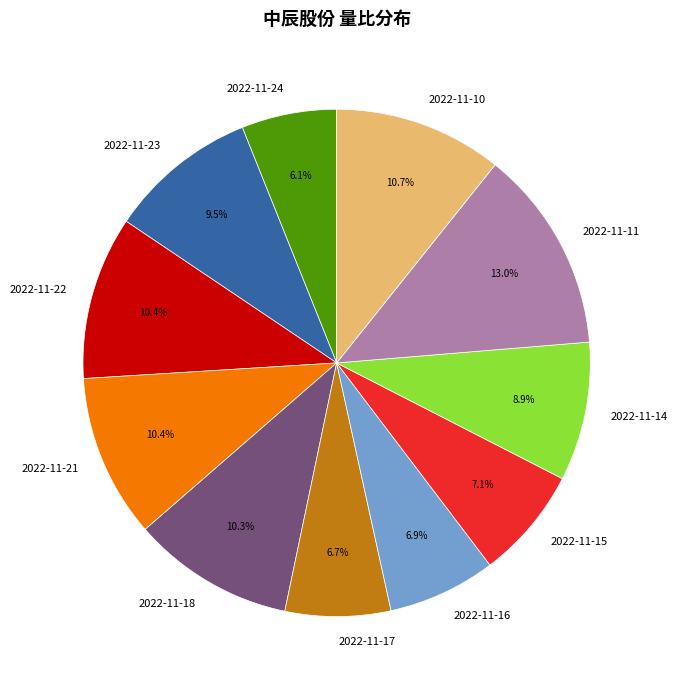

Is it true that 2022-11-23 is 22% of the pie?

False